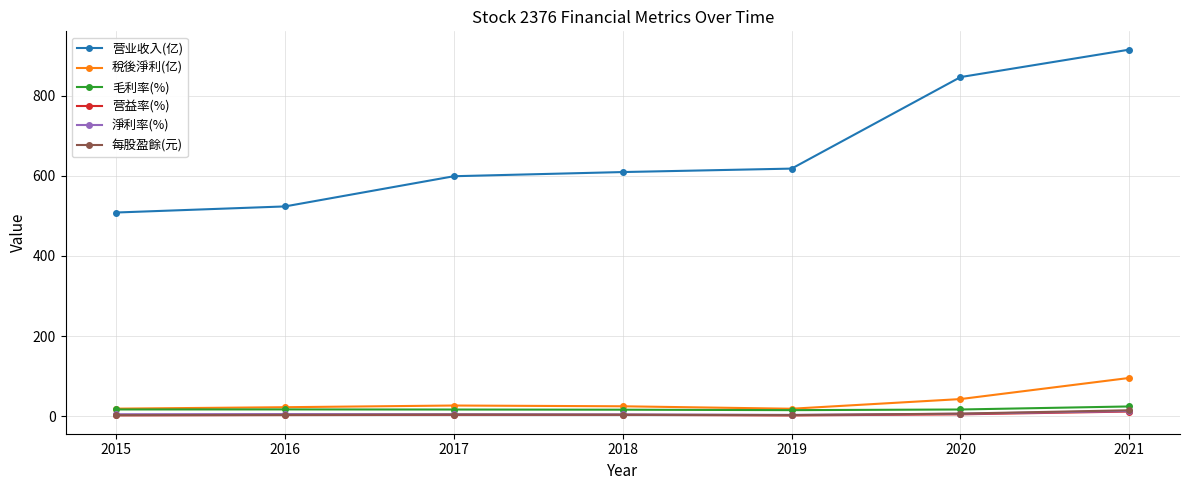

The 营业收入(亿) series shows 1192.3 at 2021. True or false?

False